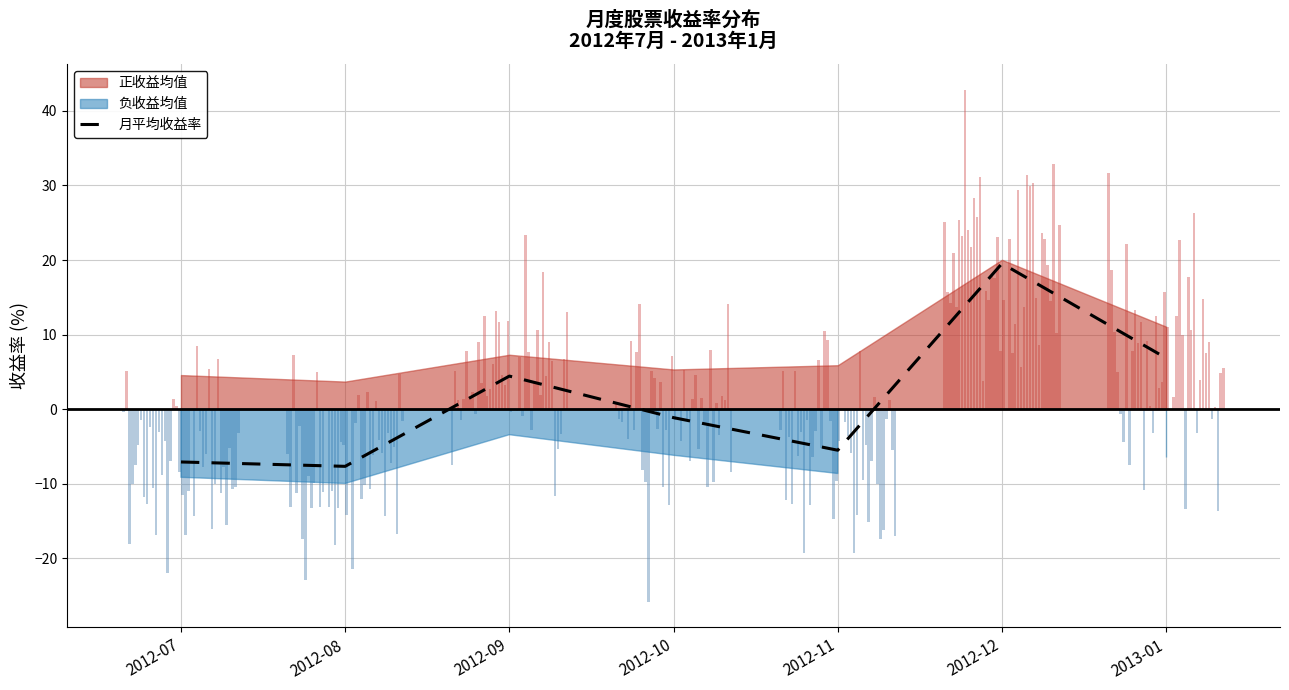

List the labels in order of value, largest first.

2012-12, 2013-01, 2012-09, 2012-10, 2012-11, 2012-07, 2012-08